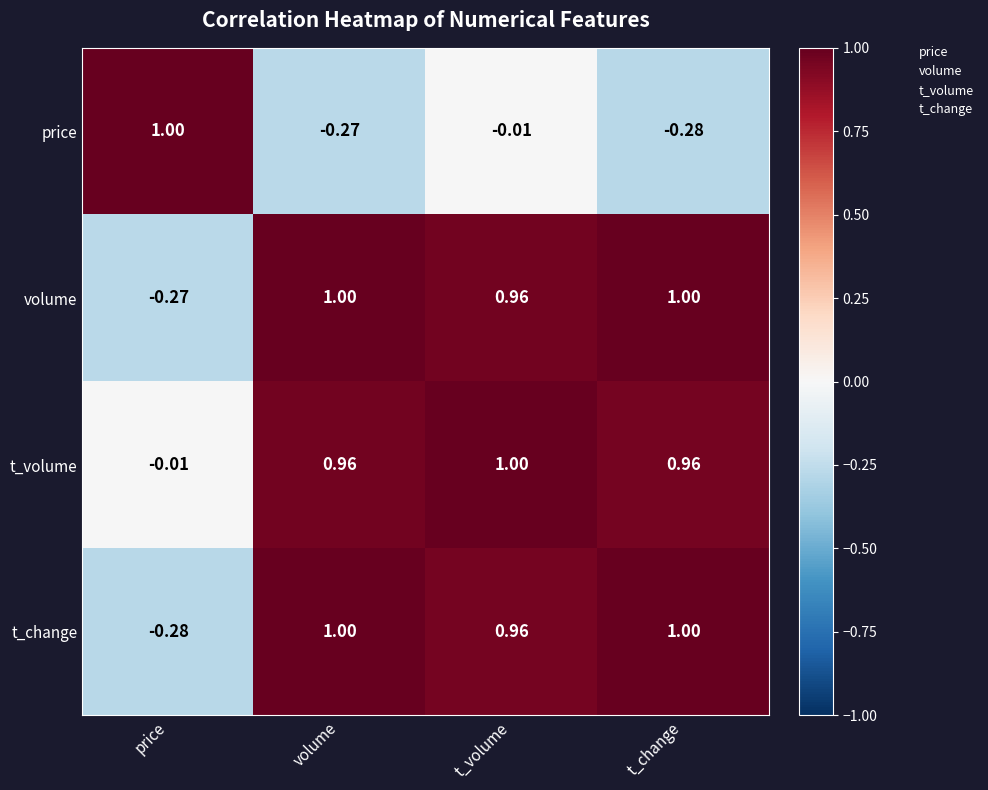

At which label is t_volume closest to 0?

price